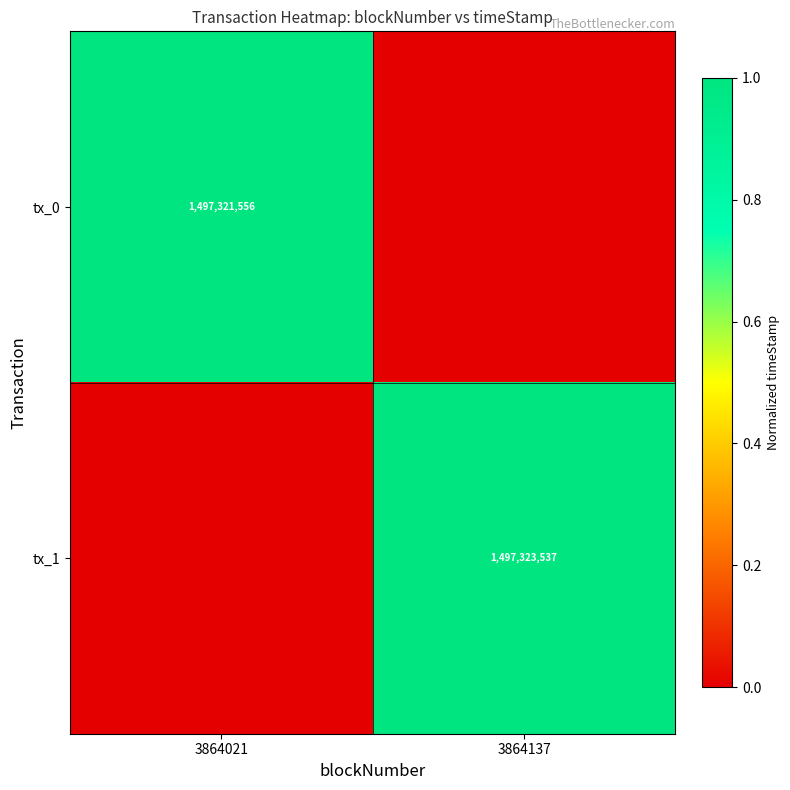

True or false: tx_0 has a value of 1497321556 at 3864021.

True